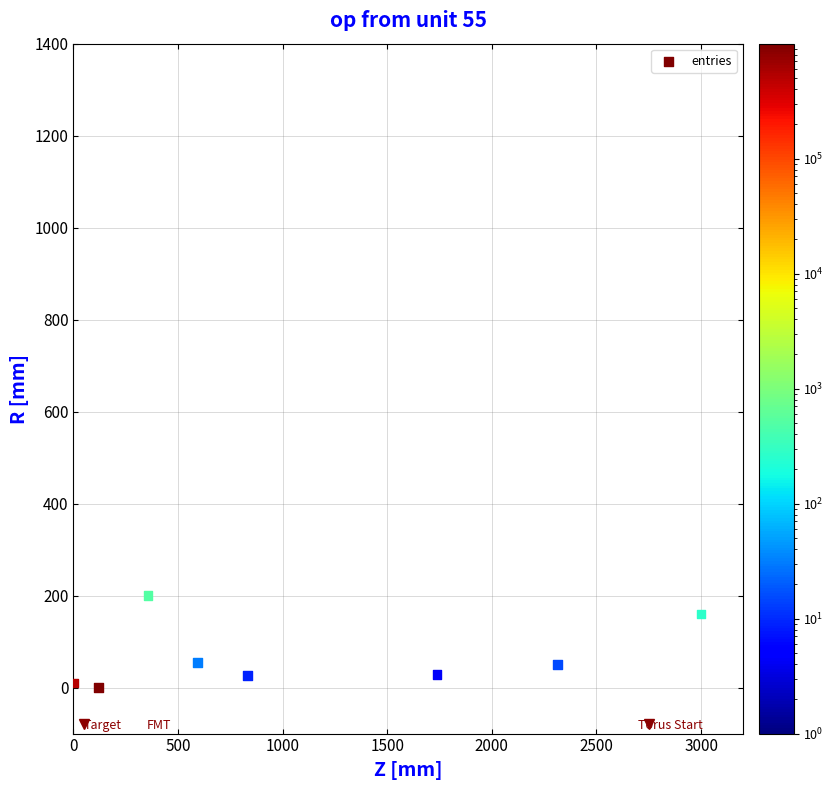

What is the average X value?

1118.8